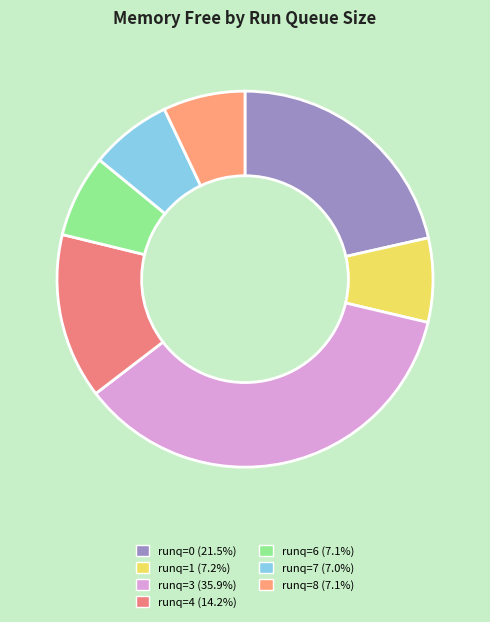

How many segments does this pie chart have?

7